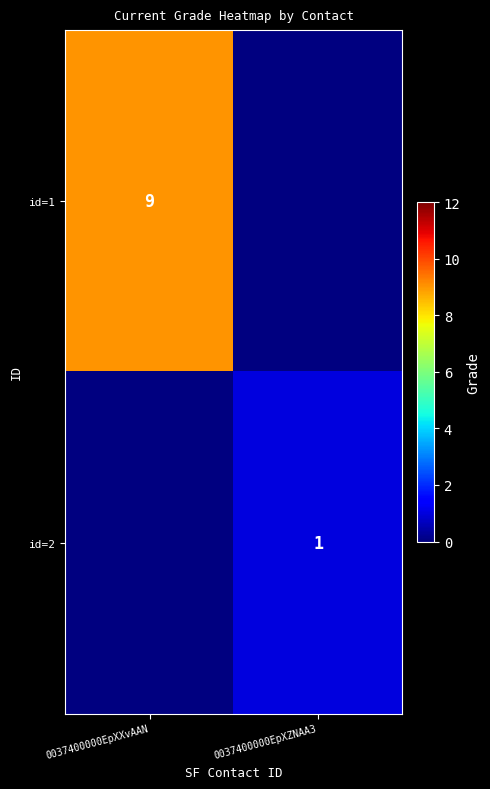

The id=1 series shows 6 at 0037400000EpXXvAAN. True or false?

False